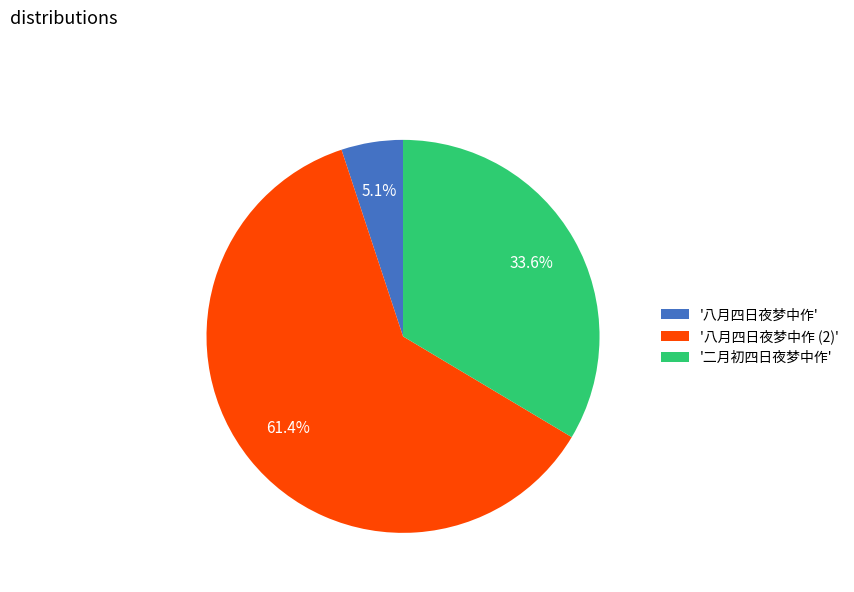

How many segments does this pie chart have?

3